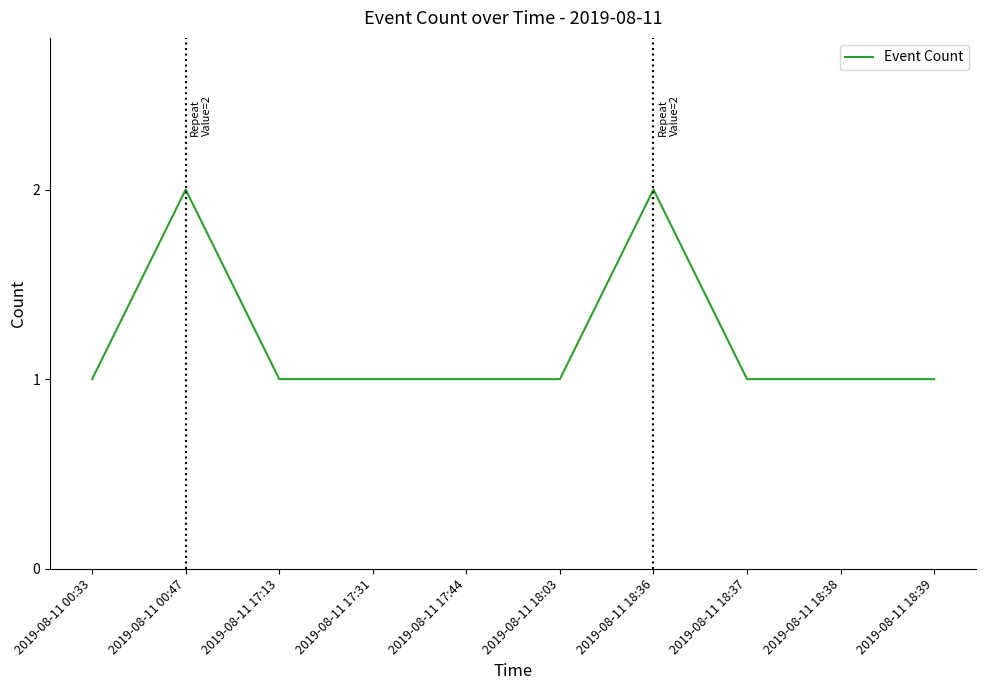

Approximately how many times larger is the value at 2019-08-11 17:31 compared to 2019-08-11 17:13?

1.0